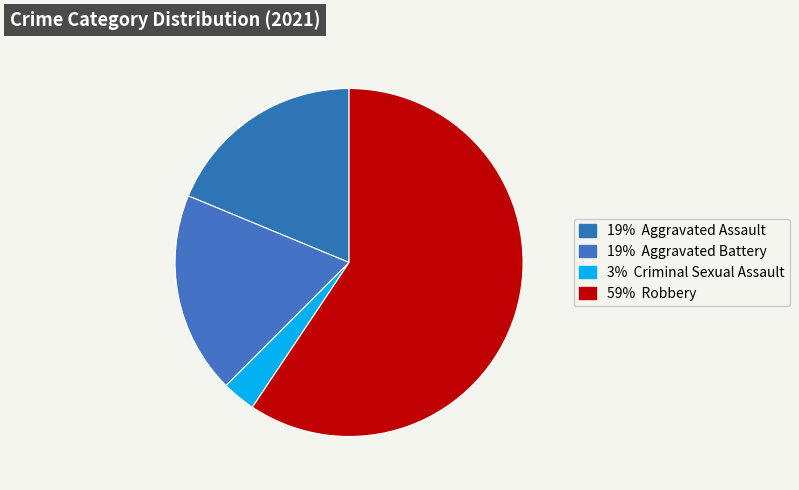

Which category has the biggest portion of the pie?

Robbery